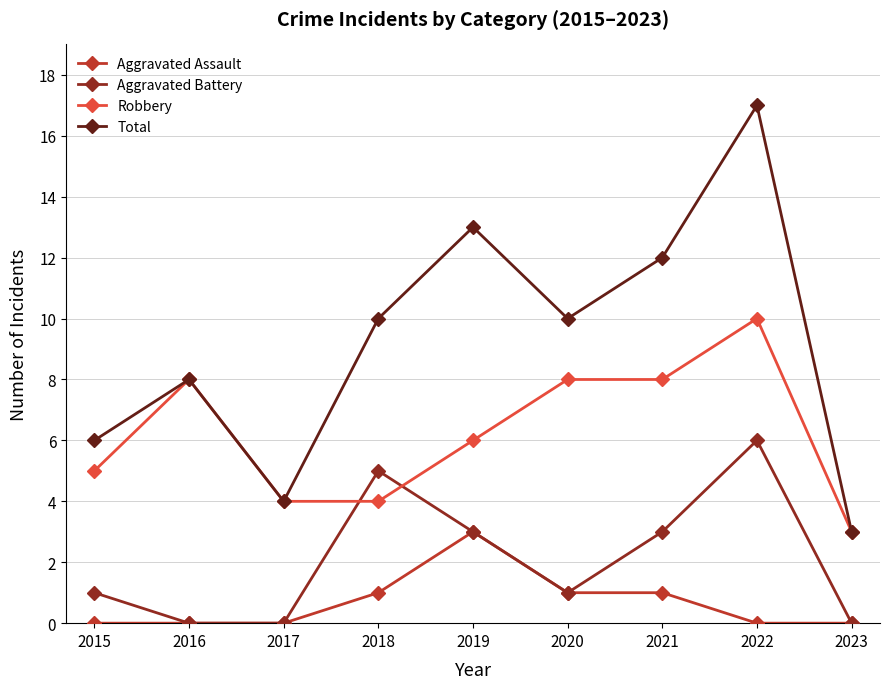

Reading left to right, extract all data points from this chart.

Aggravated Assault: 0	0	0	1	3	1	1	0	0
Aggravated Battery: 1	0	0	5	3	1	3	6	0
Robbery: 5	8	4	4	6	8	8	10	3
Total: 6	8	4	10	13	10	12	17	3